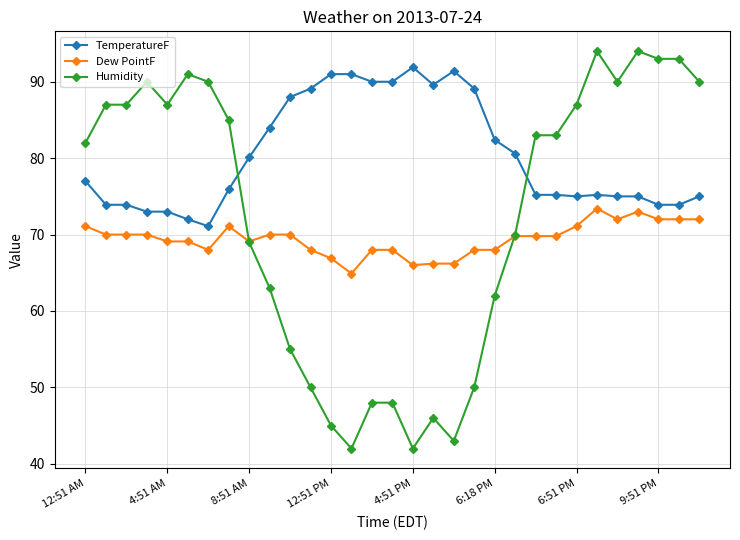

Which series has the widest spread of values?

Humidity